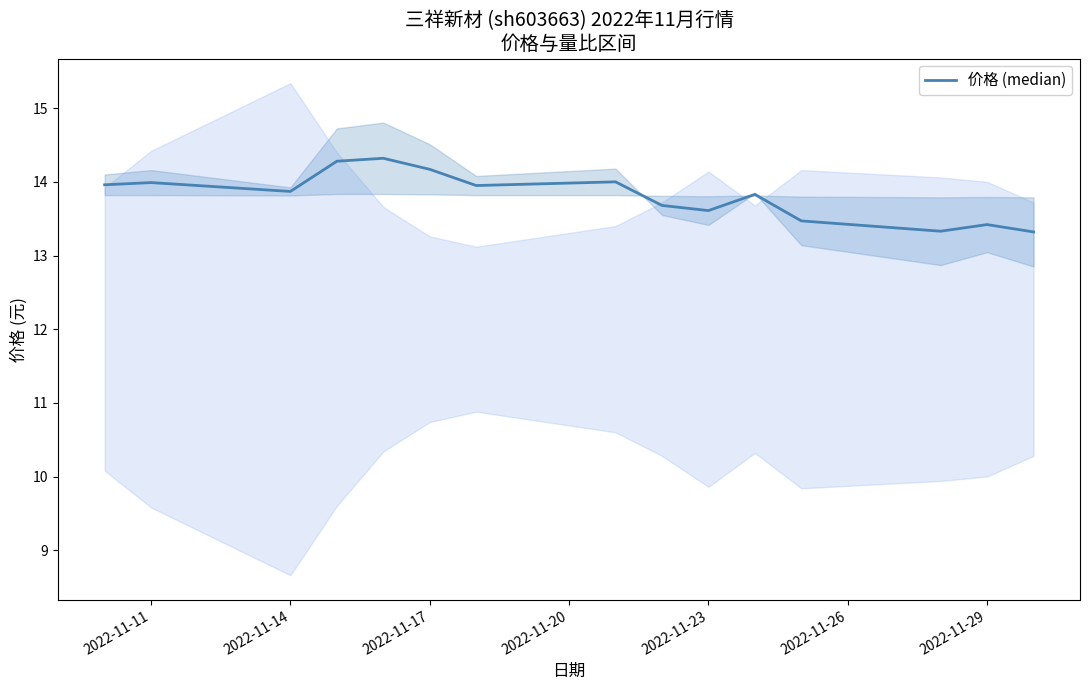

How many categories are shown in the chart?

15